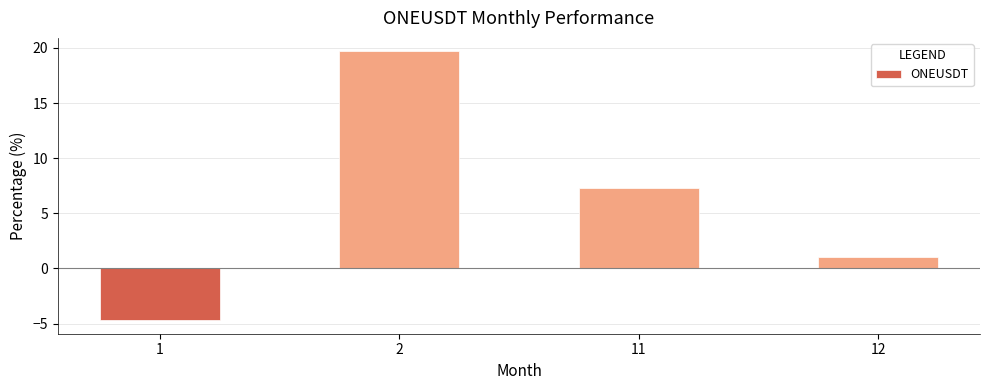

What is the value of the 4th bar from the left?

1.0